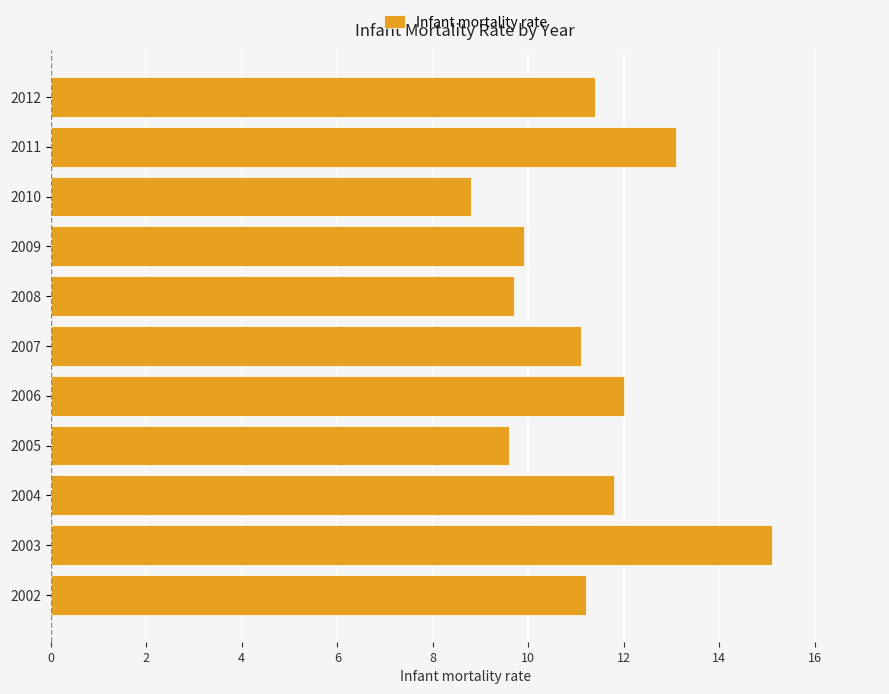

What is the difference between the second highest and minimum values?

4.3